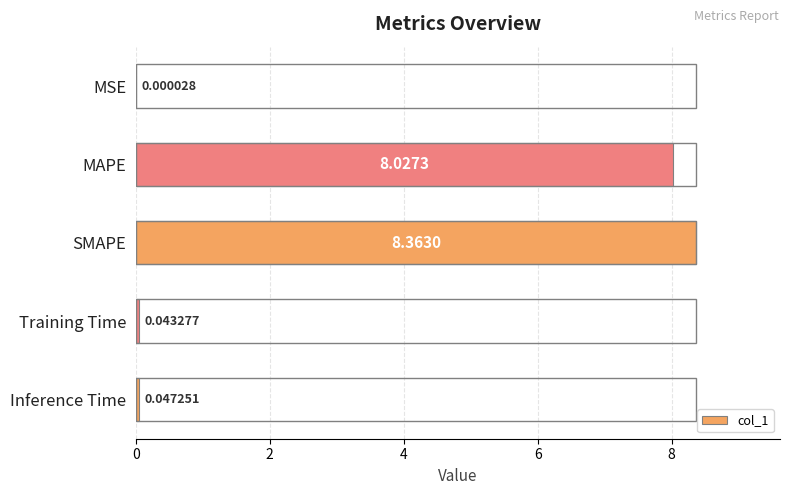

At which category does the chart reach its peak across all series?

SMAPE